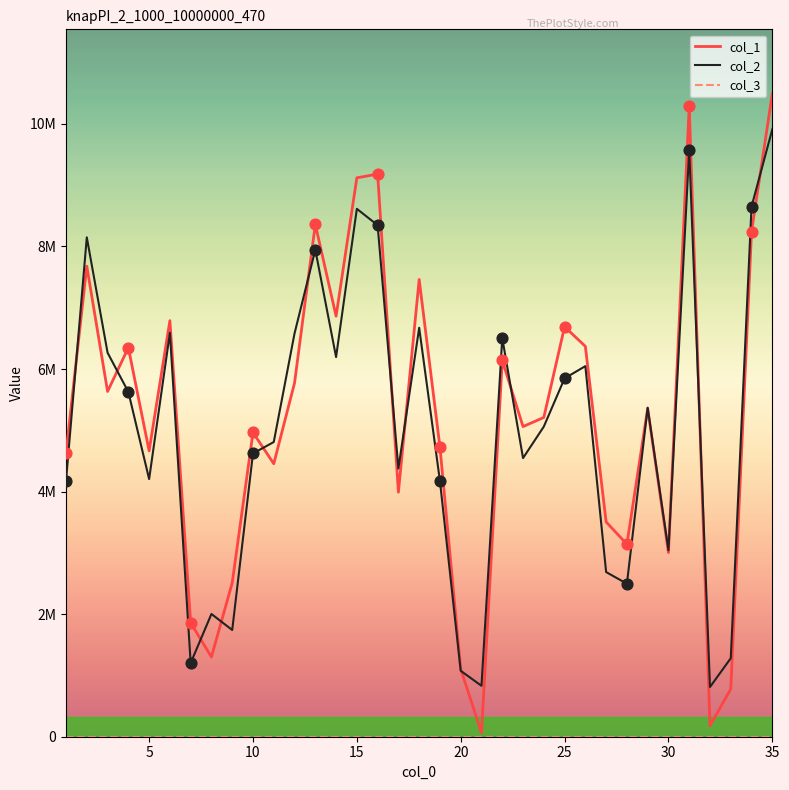

Does the chart have visible grid lines?

No